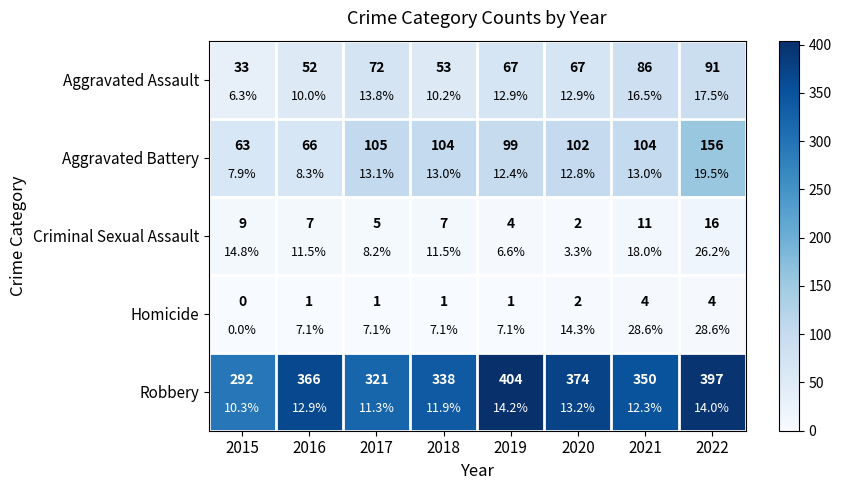

What is the lowest value of the Aggravated Assault series?

33